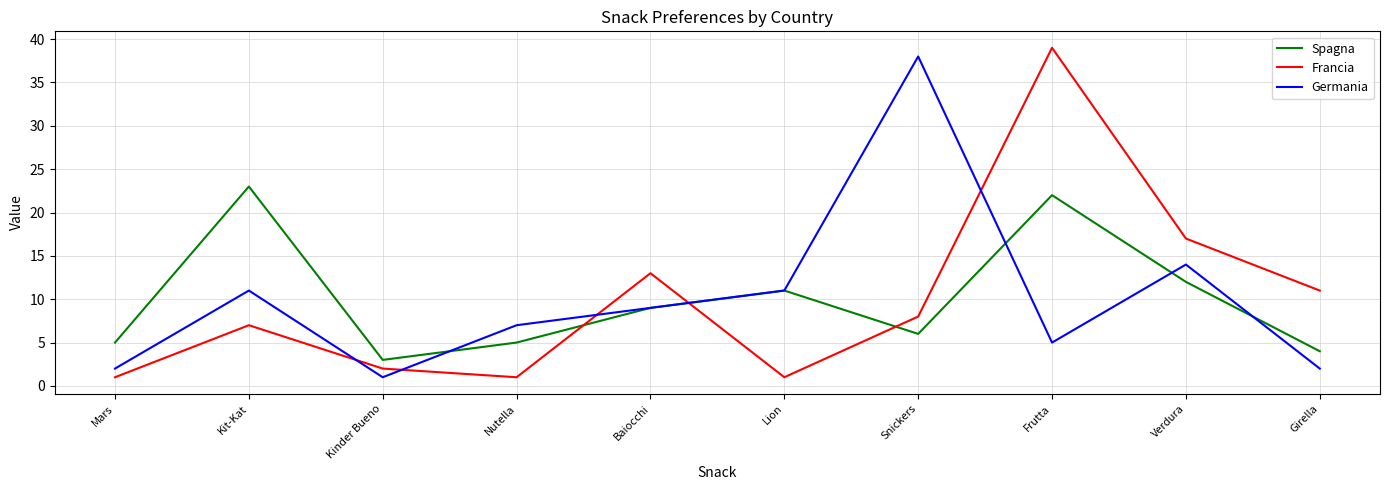

At which label does Francia first exceed 8?

Baiocchi